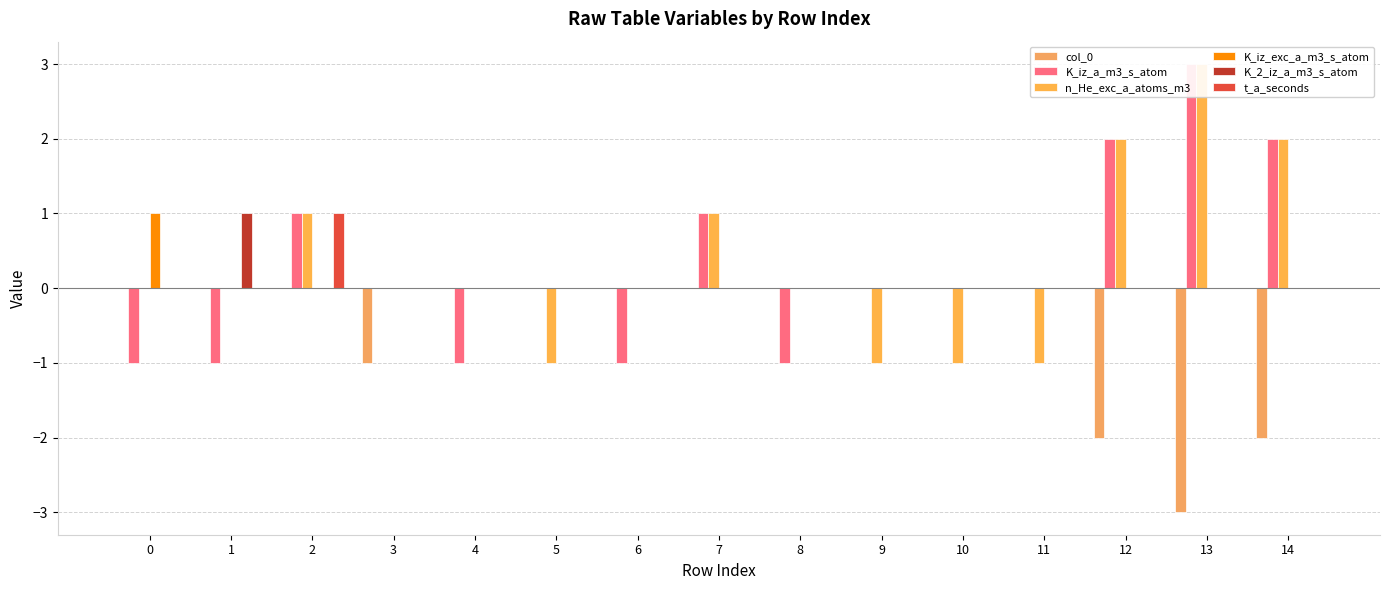

Does the chart contain stacked bars?

No